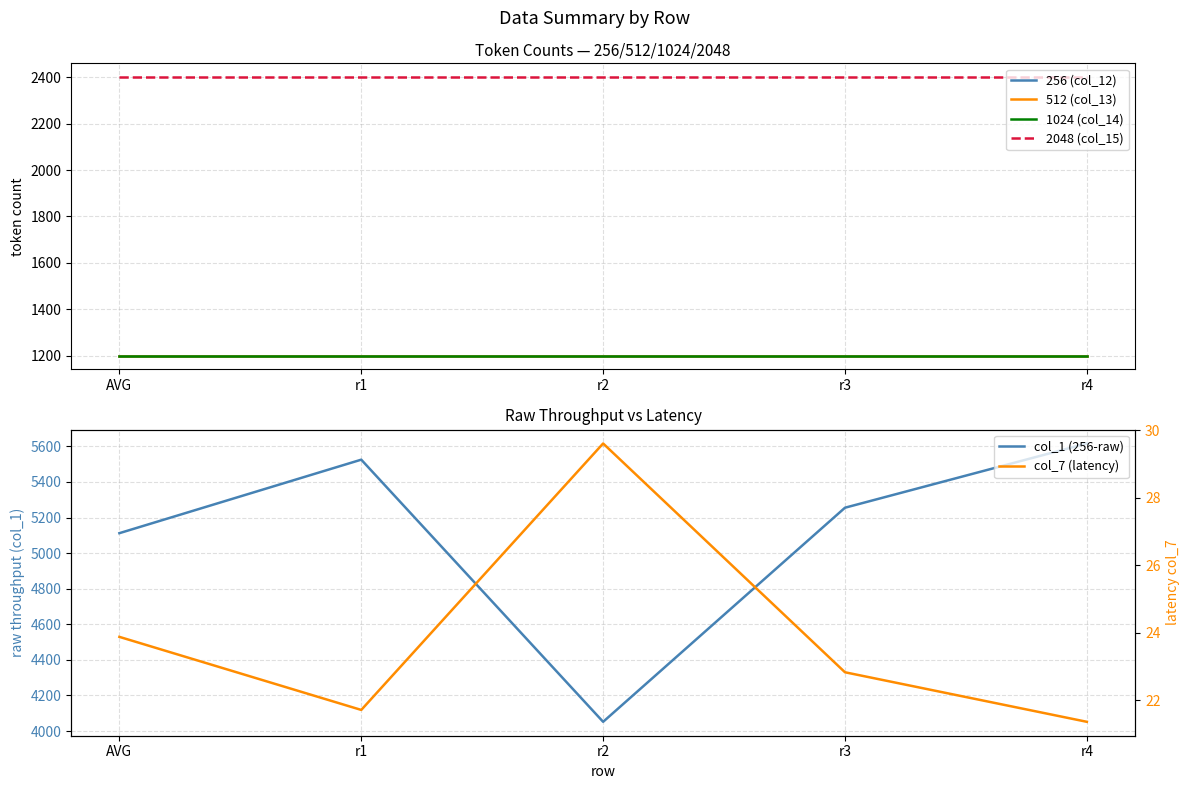

Is it true that col_1 (256-raw) equals 7503.1 at AVG?

False